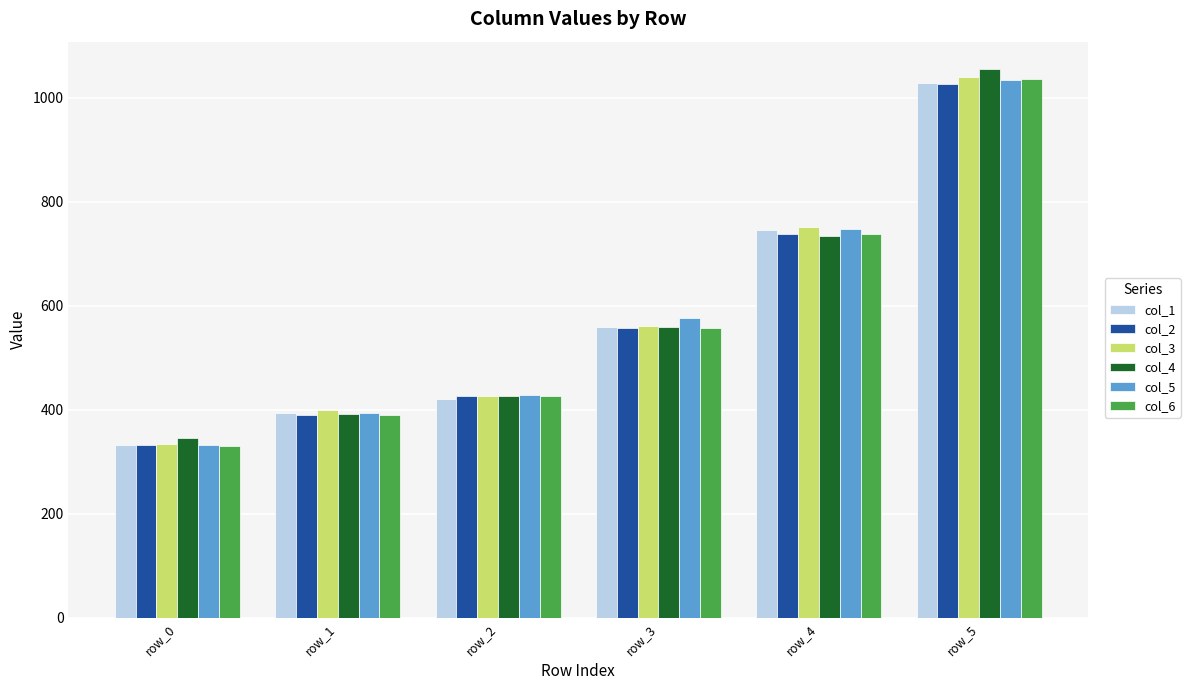

Reading left to right, what are all the values shown in this chart?

col_1: row_0=333.2	row_1=393.7	row_2=421.4	row_3=559.5	row_4=746.8	row_5=1028.6
col_2: row_0=331.6	row_1=390.5	row_2=427.2	row_3=557.2	row_4=737.5	row_5=1027.2
col_3: row_0=334.3	row_1=398.7	row_2=427.1	row_3=561.5	row_4=751.7	row_5=1040.1
col_4: row_0=345.2	row_1=391.5	row_2=426.3	row_3=559.4	row_4=735.3	row_5=1055.6
col_5: row_0=332.5	row_1=393.7	row_2=427.8	row_3=576.9	row_4=748.3	row_5=1035.0
col_6: row_0=329.9	row_1=389.5	row_2=426.3	row_3=557.3	row_4=739.1	row_5=1037.2